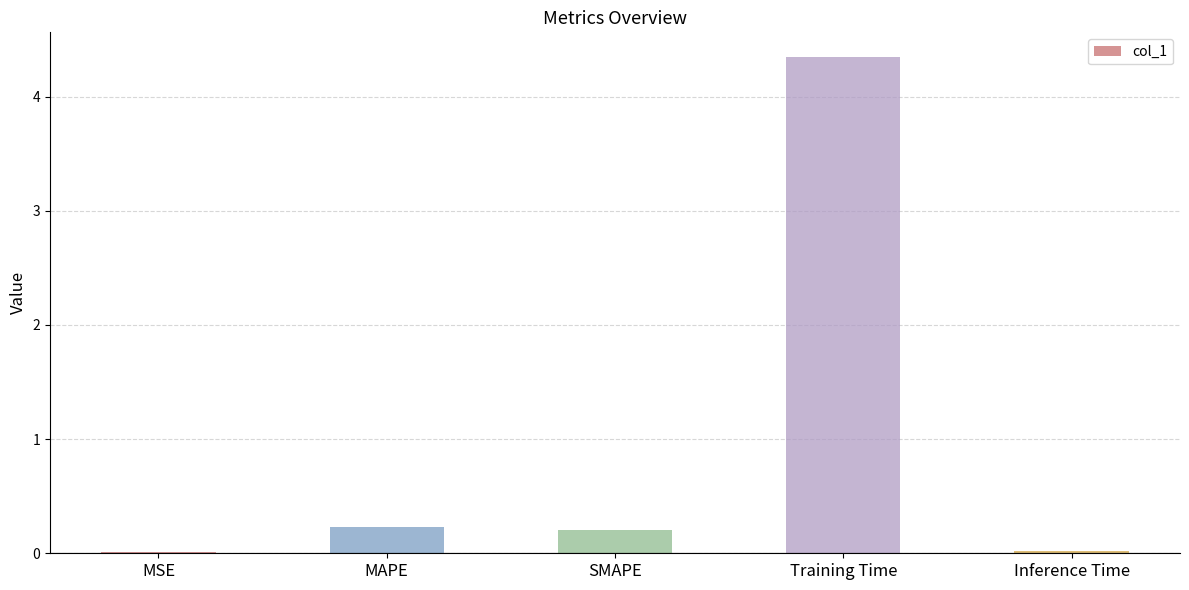

Which has a higher value, MSE or SMAPE?

SMAPE